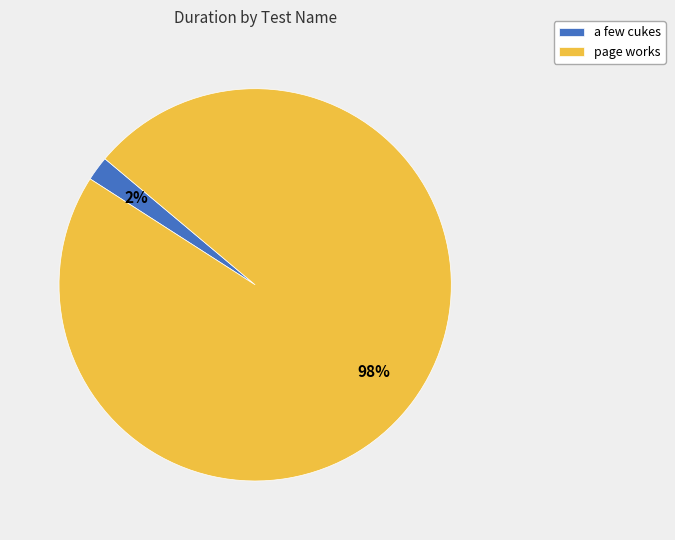

Which has a higher value, a few cukes or page works?

page works